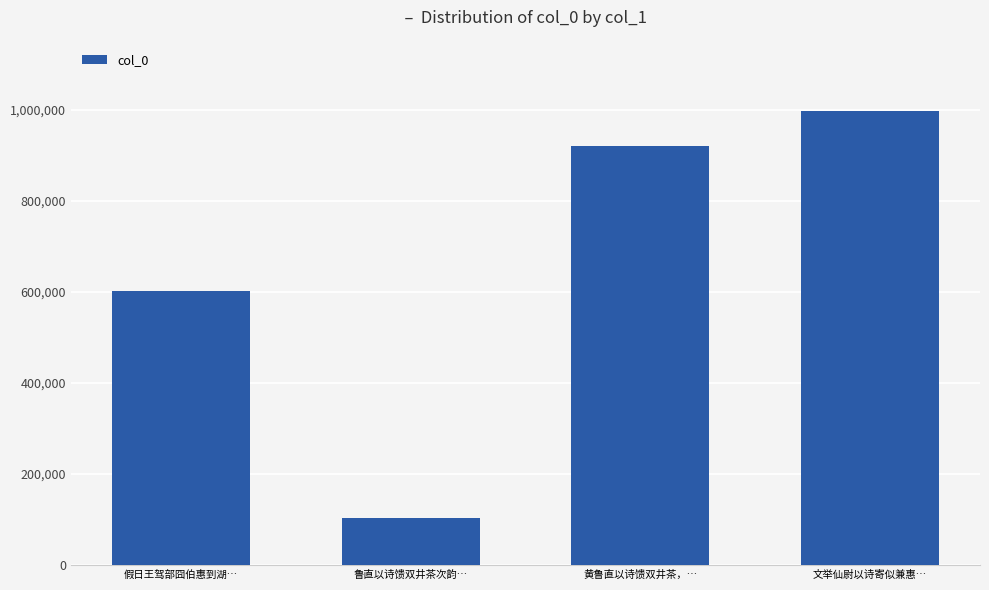

List the labels in order of value, largest first.

文举仙尉以诗寄似兼惠…, 黄鲁直以诗馈双井茶，…, 假日王驾部囧伯惠到湖…, 鲁直以诗馈双井茶次韵…